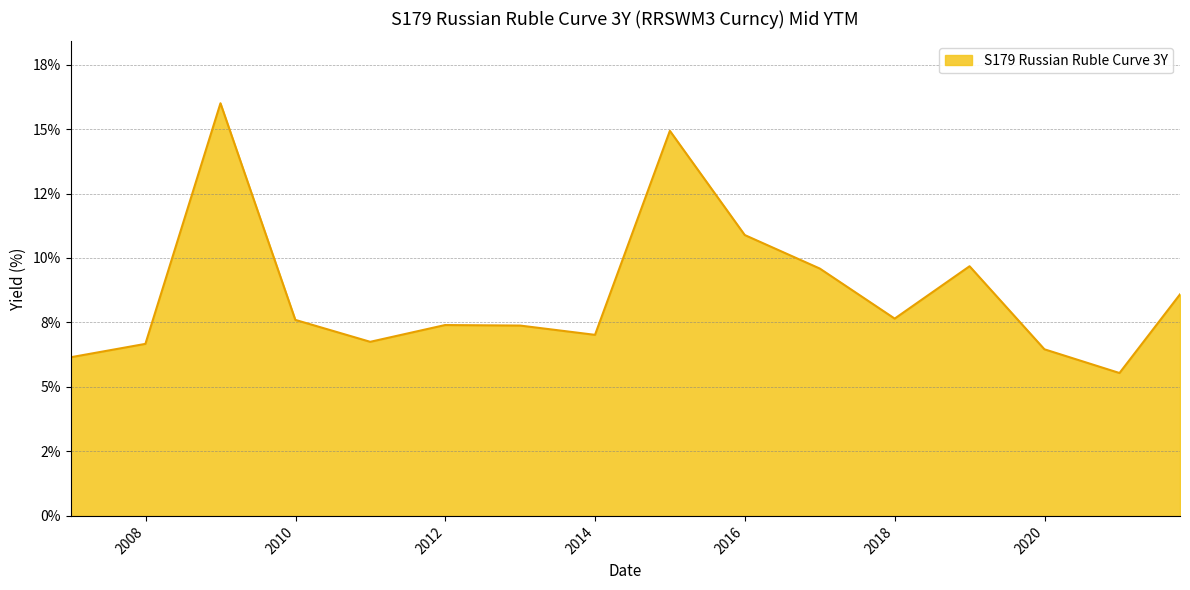

What is the label of the 11th point from the left?

2016-12-31